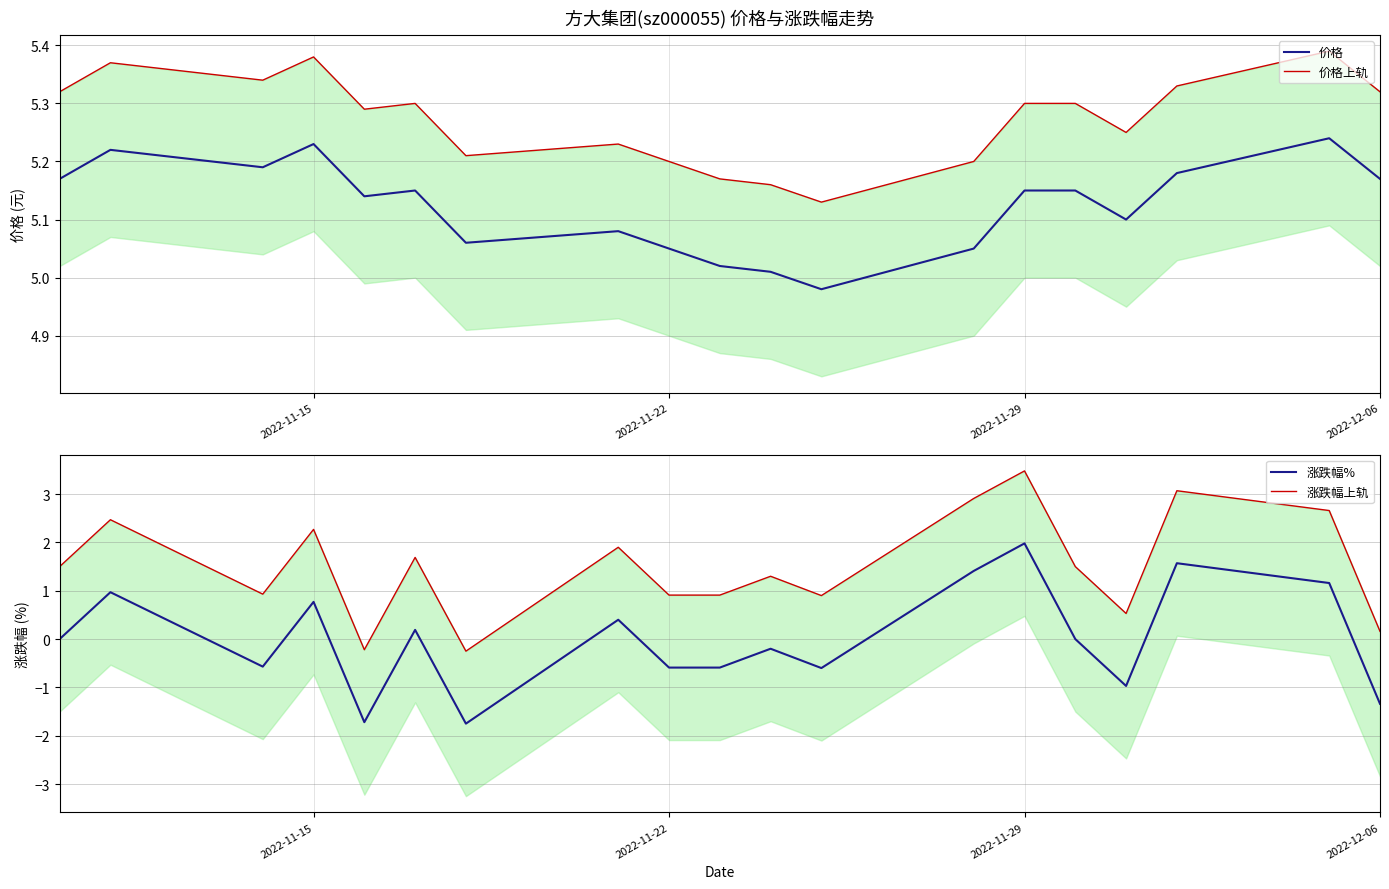

What is the greatest value displayed?

5.4